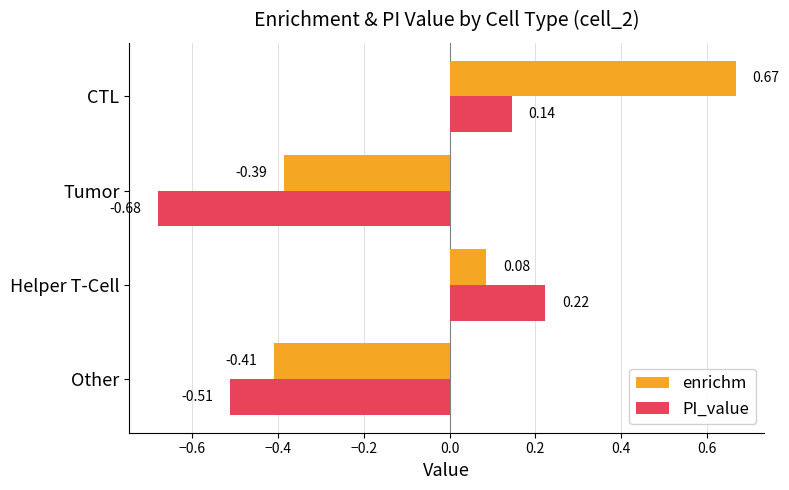

How many values in PI_value are above zero?

2